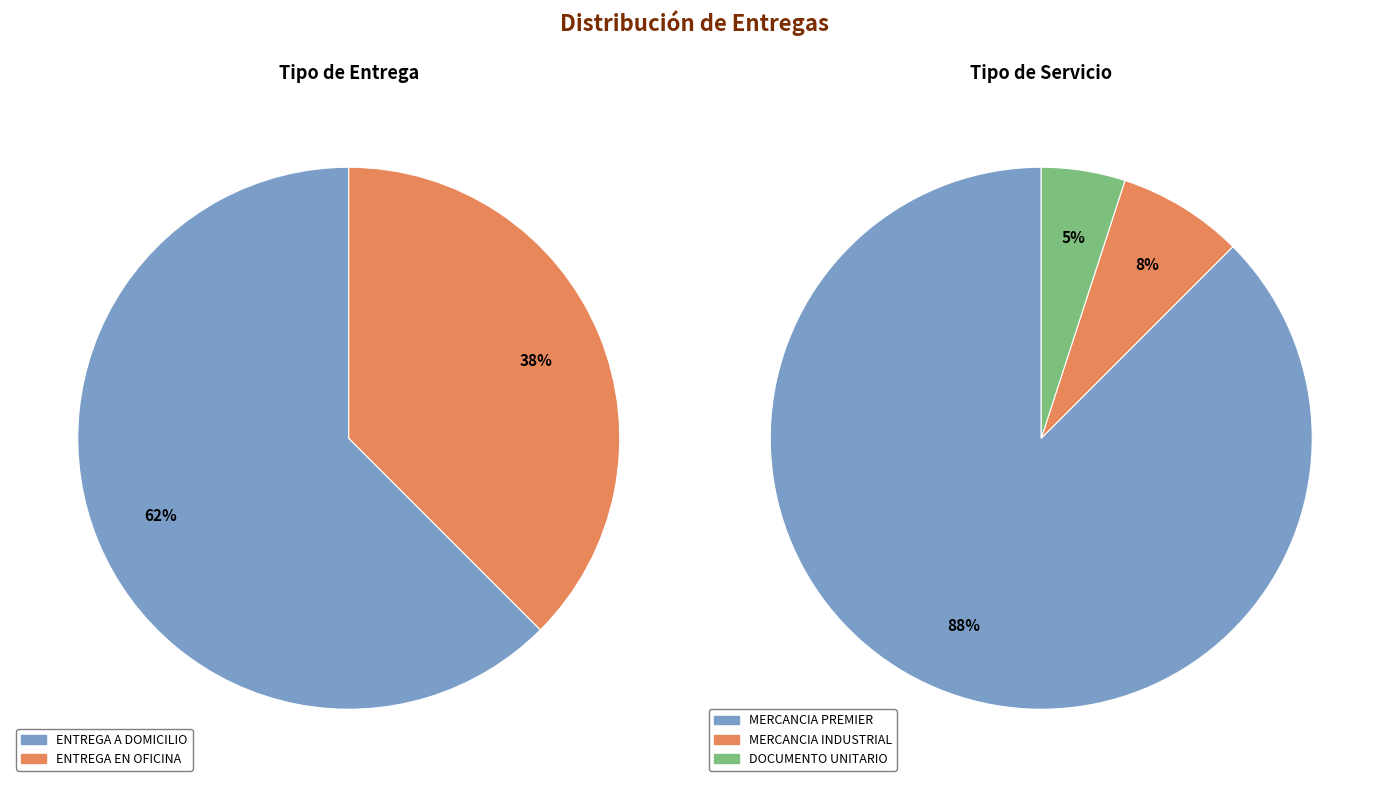

How many segments does this pie chart have?

2